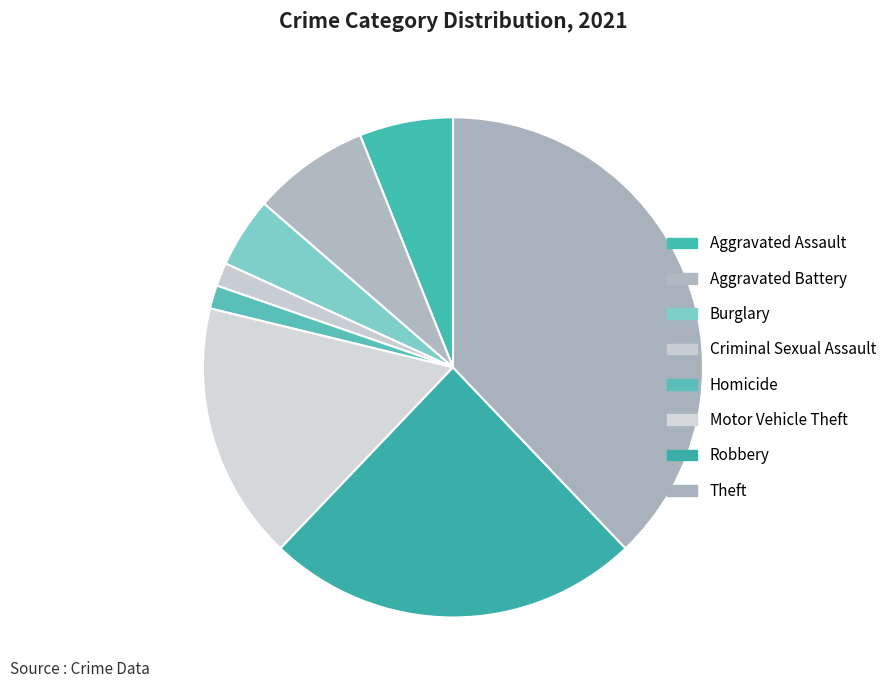

To the nearest percent, what is the difference between the largest and smallest slice percentages?

36%